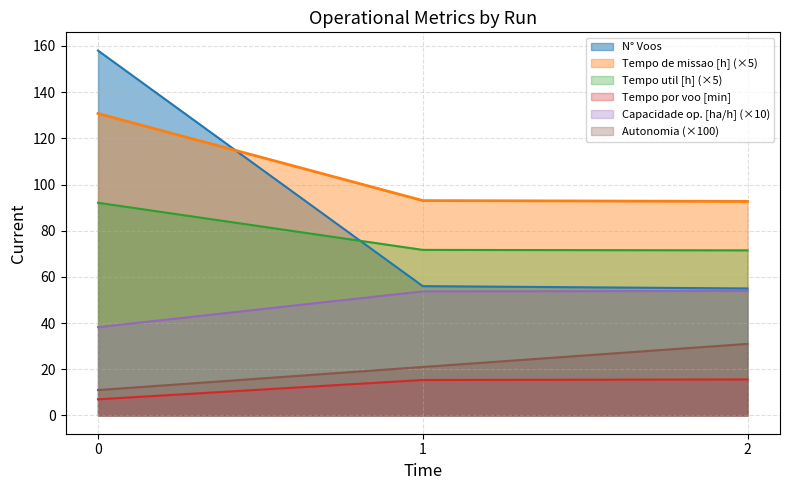

What is the maximum value shown in the chart?

158.0